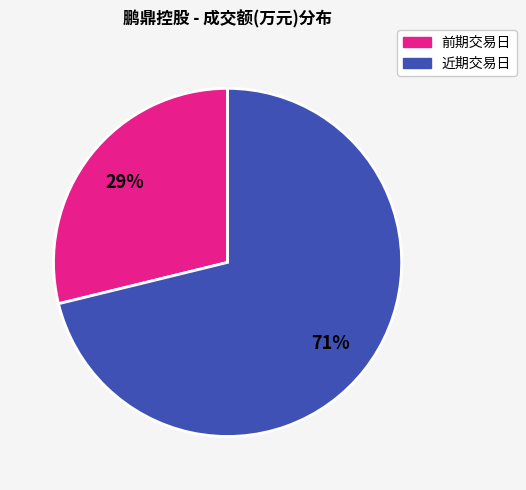

To the nearest percent, what is the difference between the largest and smallest slice percentages?

42%